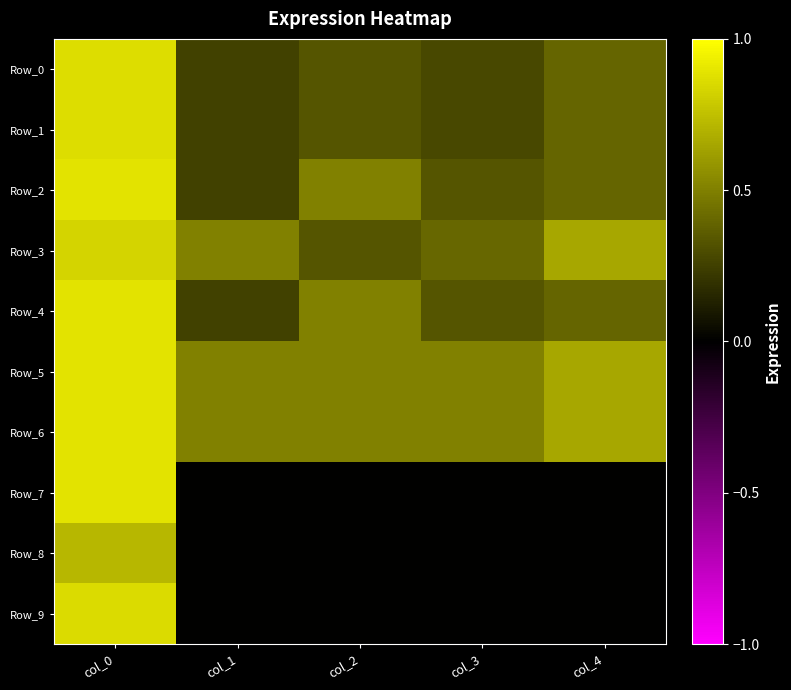

What is the difference between the highest and lowest values at col_4?

0.7